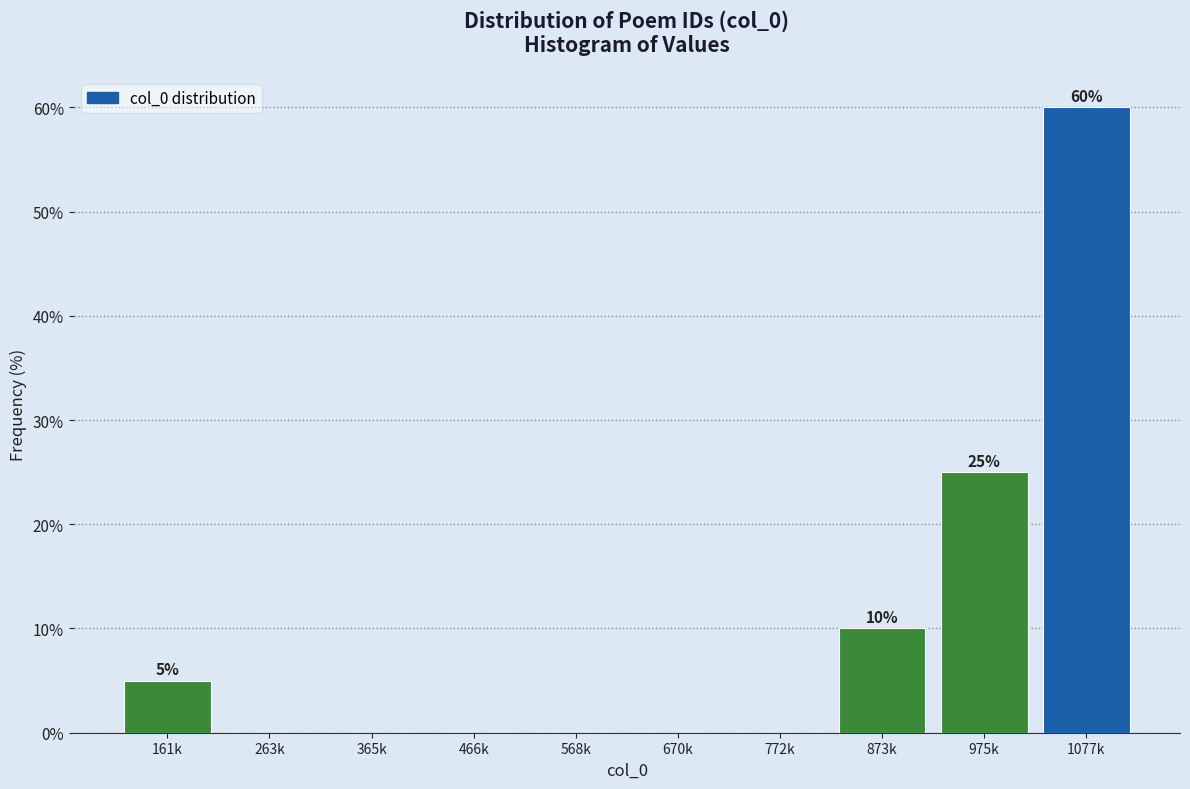

Reading left to right, list all the values displayed in this chart.

161k=5	263k=0	365k=0	466k=0	568k=0	670k=0	772k=0	873k=10	975k=25	1077k=60